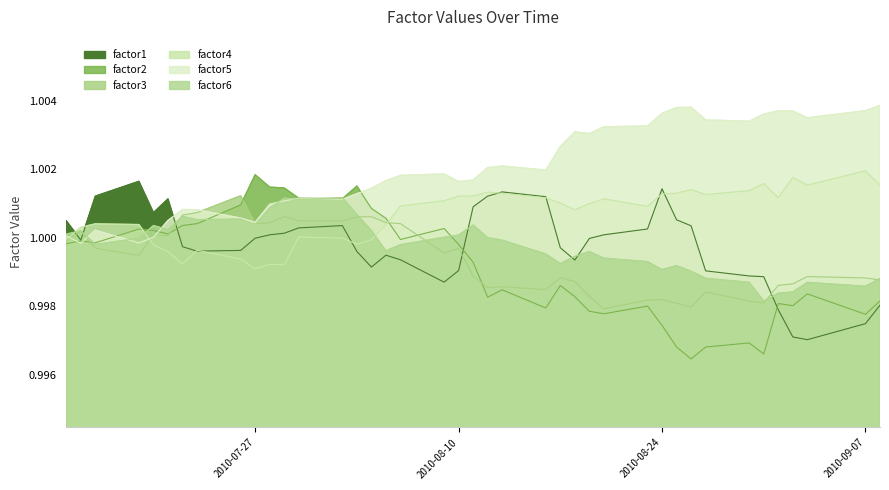

The factor2 series shows 0.3 at 2010-08-10. True or false?

False